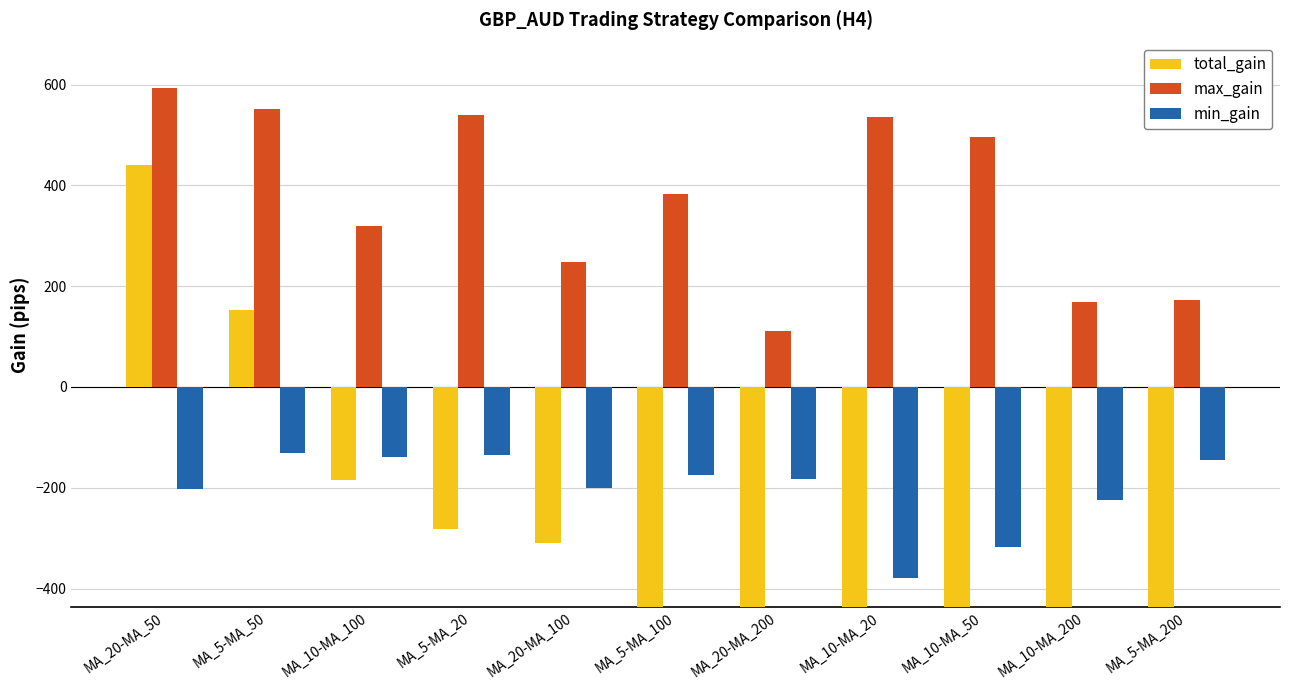

The value of total_gain at MA_5-MA_50 is 153. True or false?

True